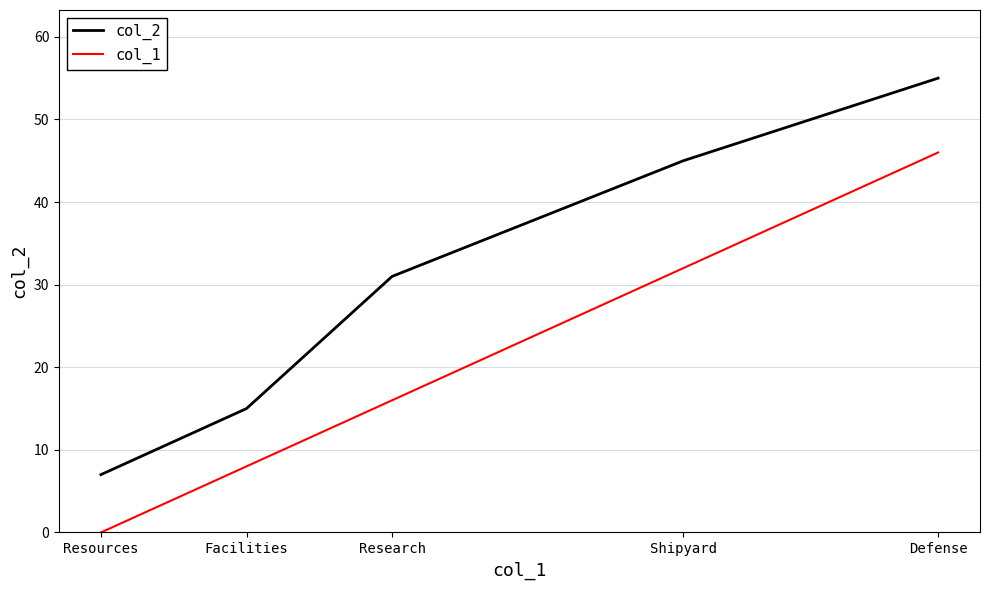

What is the sum of the col_2 values at Research and Shipyard?

76